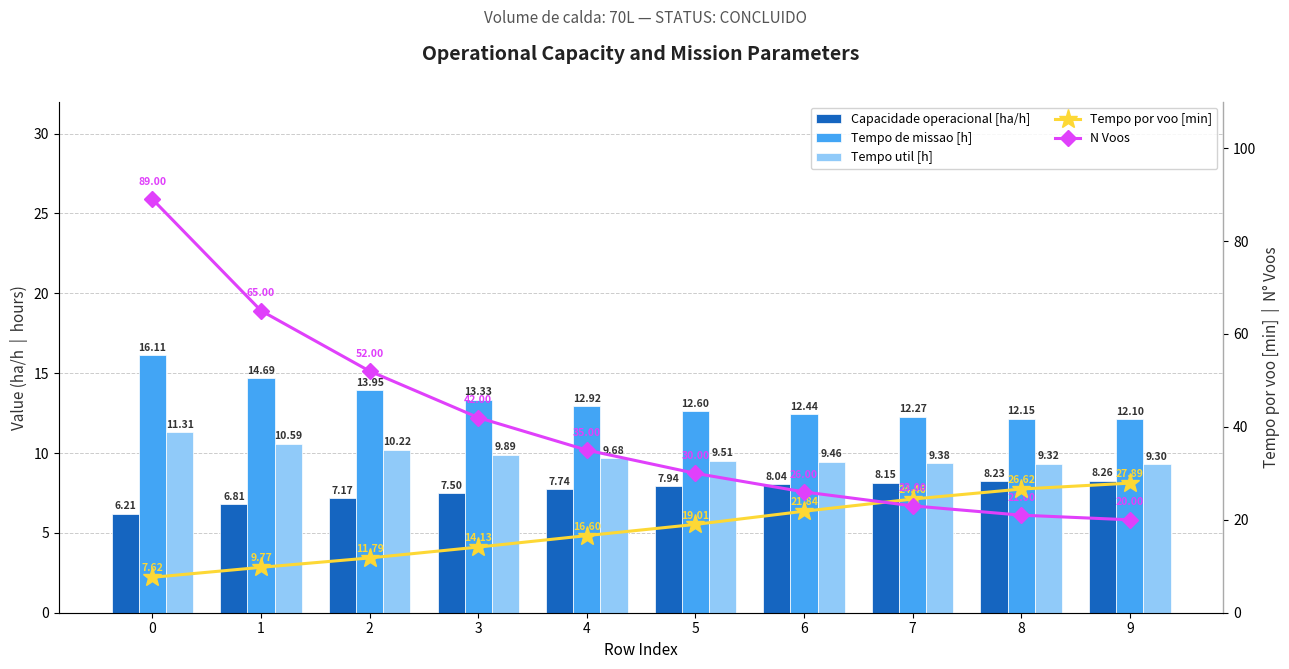

What is the difference between the second highest and minimum values in the Tempo de missao [h] series?

2.6